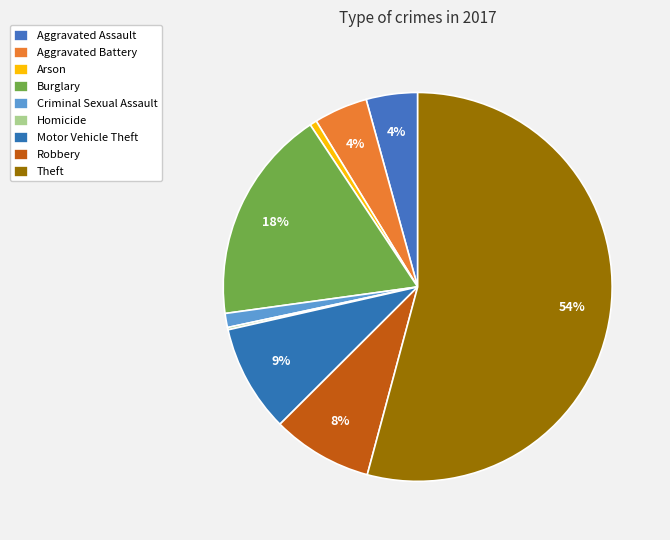

True or false: Motor Vehicle Theft accounts for 3% of the total.

False